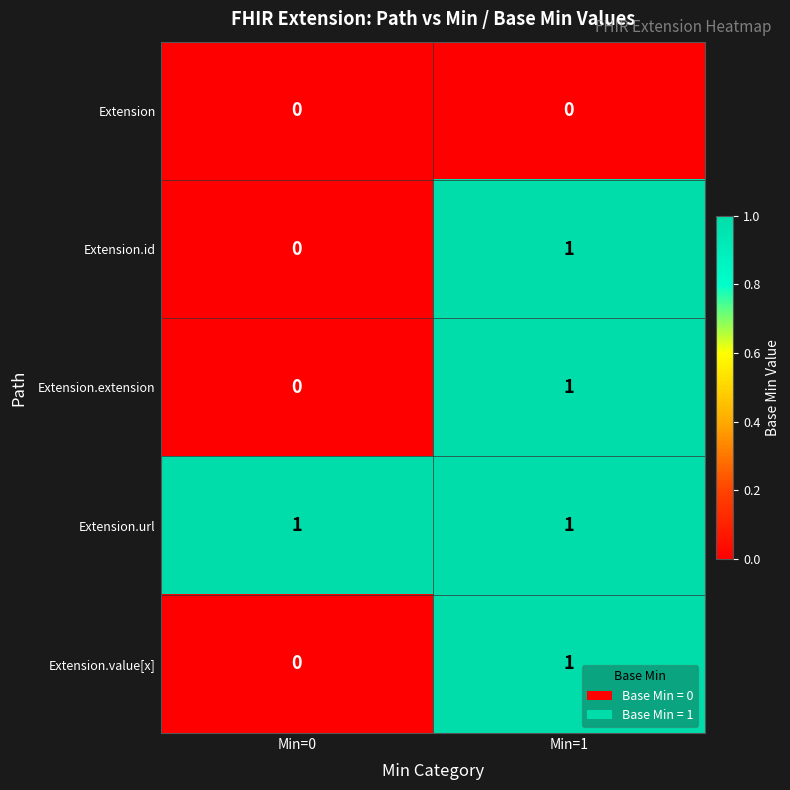

At which label is Extension.extension closest to 0?

Min=0